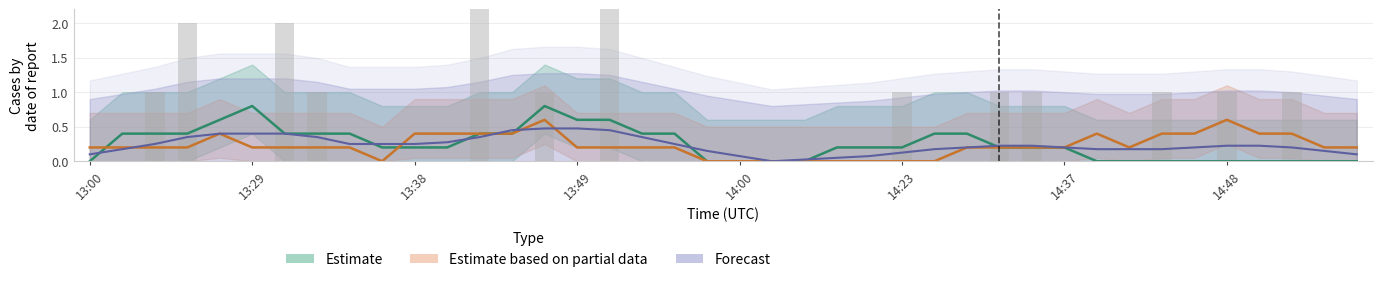

The value of favorites at 14:48 is 0. True or false?

False